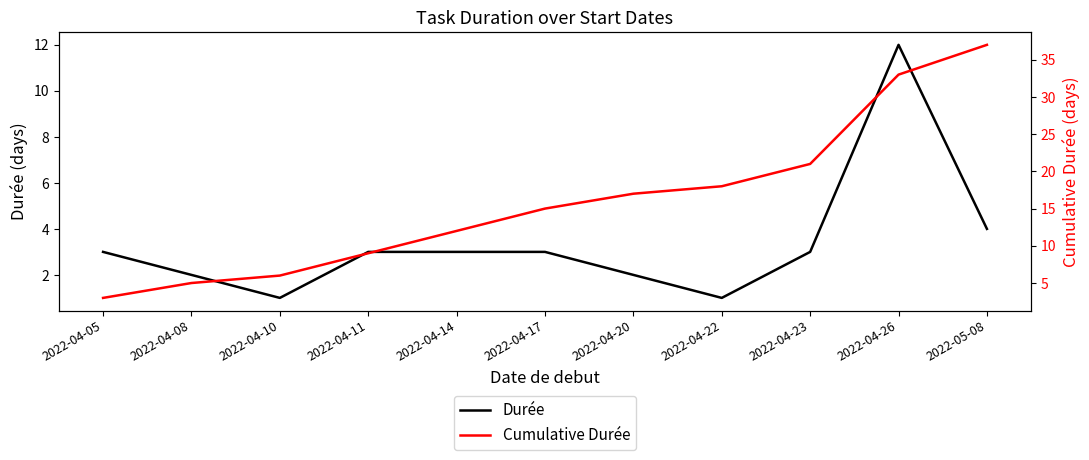

What is the difference between the maximum and minimum values in the Cumulative Durée series?

34